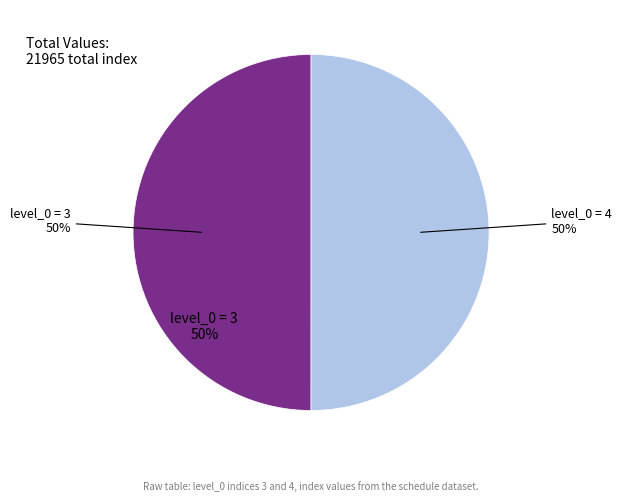

Does any single category account for the majority?

Yes